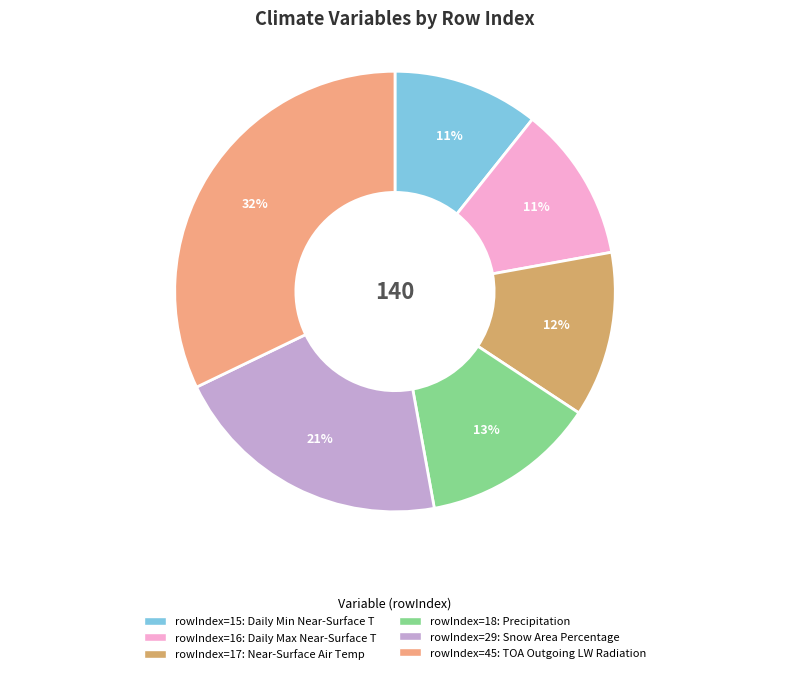

To the nearest percent, what is the average slice percentage?

17%